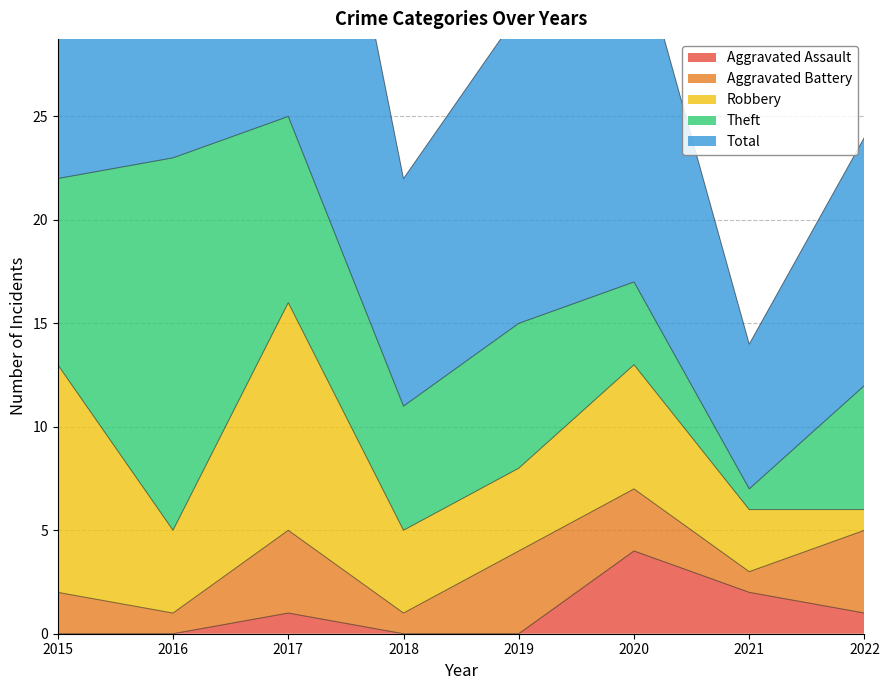

How many interior local valleys does the Aggravated Battery series have?

3